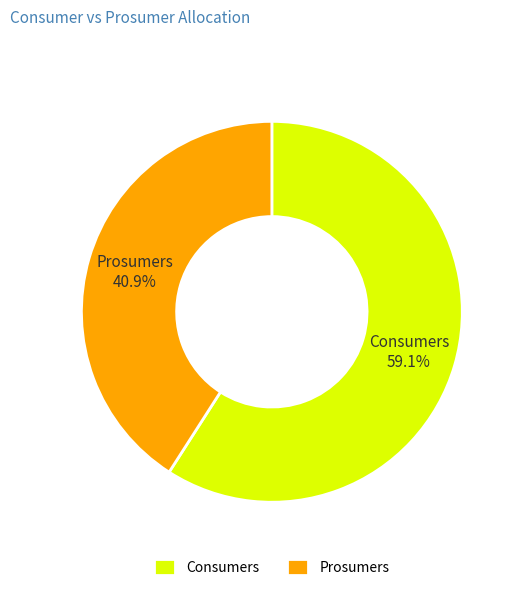

Which category accounts for the majority?

Consumers